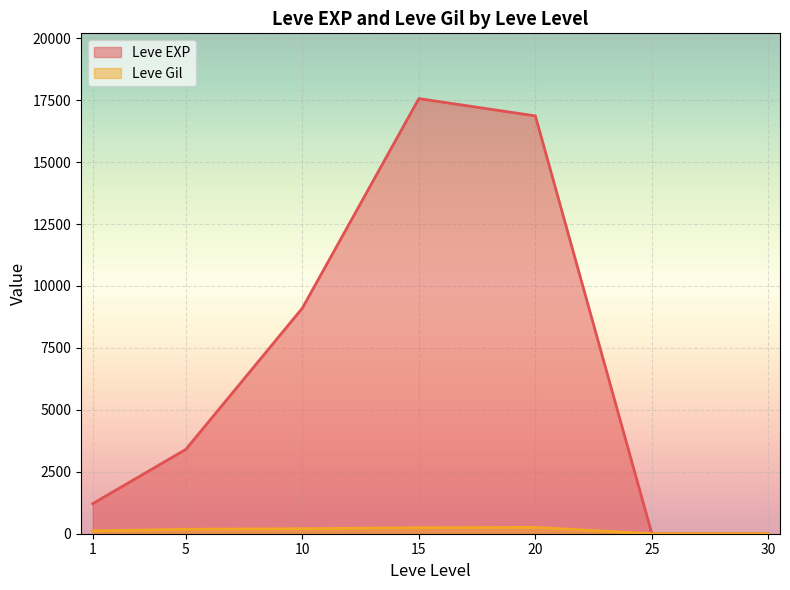

Between 5 and 5, which is larger?

5